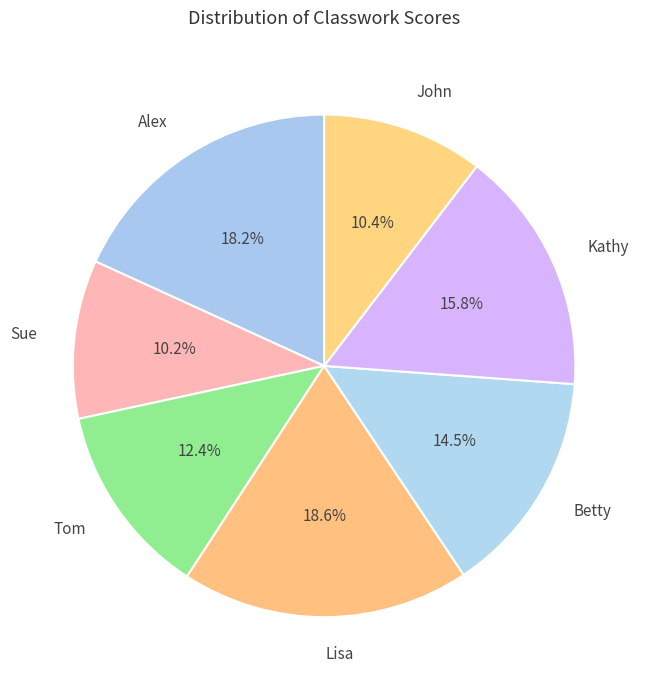

To the nearest percent, what is the combined percentage of Betty and Lisa?

33%